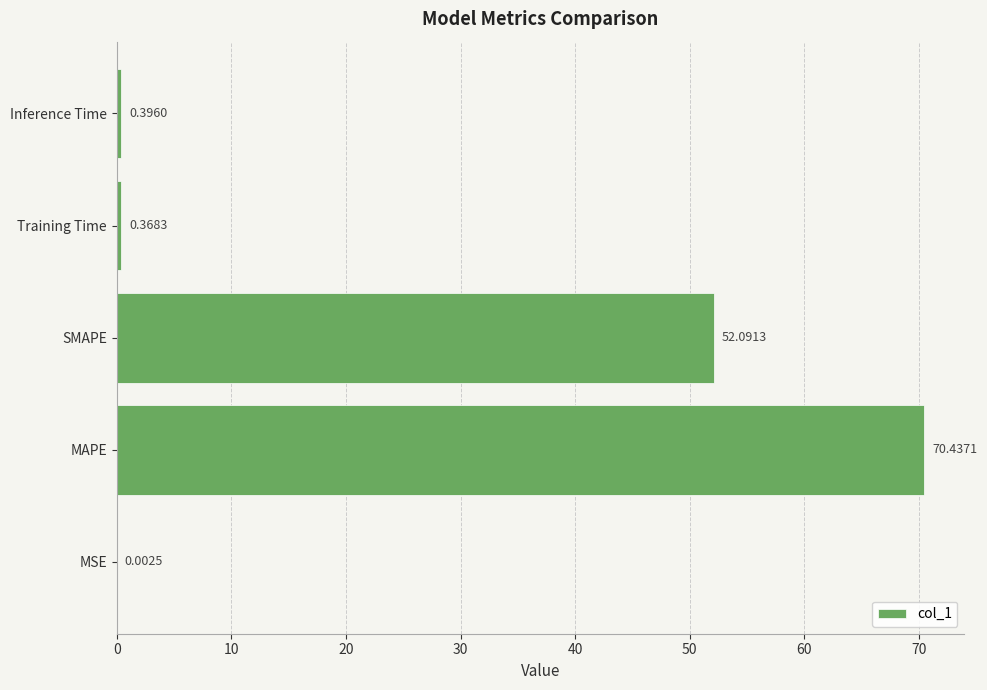

What is the change in value from SMAPE to Training Time?

-51.7